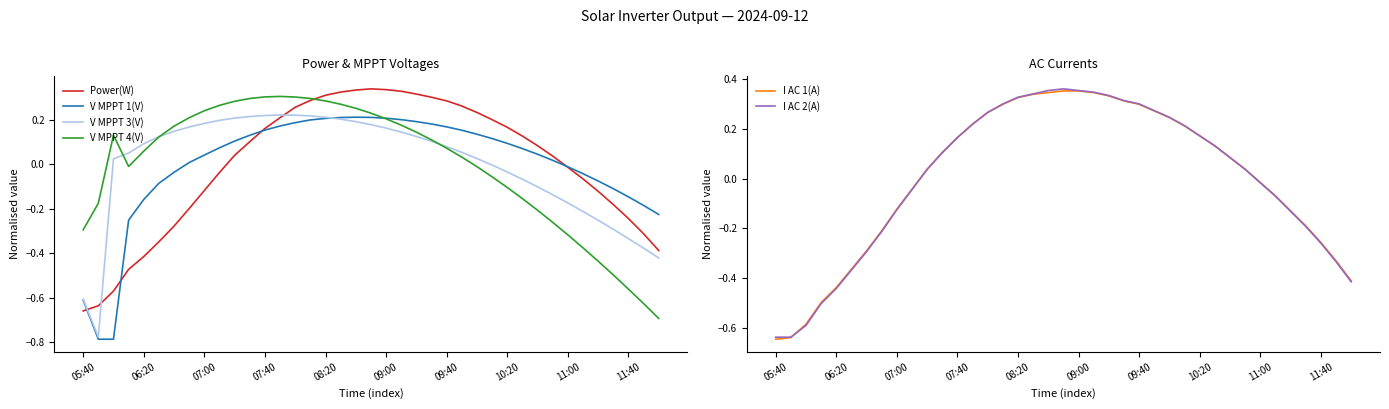

Reading left to right, list all the values displayed in this chart.

Power(W): -0.7	-0.6	-0.6	-0.5	-0.4	-0.3	-0.3	-0.2	-0.1	-0.0	0.0	0.1	0.2	0.2	0.3	0.3	0.3	0.3	0.3	0.3	0.3	0.3	0.3	0.3	0.3	0.3	0.2	0.2	0.2	0.1	0.1	0.0	-0.0	-0.1	-0.1	-0.2	-0.2	-0.3	-0.4
V MPPT 1(V): -0.6	-0.8	-0.8	-0.3	-0.2	-0.1	-0.0	0.0	0.0	0.1	0.1	0.1	0.2	0.2	0.2	0.2	0.2	0.2	0.2	0.2	0.2	0.2	0.2	0.2	0.2	0.2	0.1	0.1	0.1	0.1	0.0	0.0	-0.0	-0.0	-0.1	-0.1	-0.1	-0.2	-0.2
V MPPT 3(V): -0.6	-0.8	0.0	0.1	0.1	0.1	0.1	0.2	0.2	0.2	0.2	0.2	0.2	0.2	0.2	0.2	0.2	0.2	0.2	0.2	0.2	0.1	0.1	0.1	0.1	0.1	0.0	-0.0	-0.0	-0.1	-0.1	-0.1	-0.2	-0.2	-0.3	-0.3	-0.3	-0.4	-0.4
V MPPT 4(V): -0.3	-0.2	0.1	-0.0	0.1	0.1	0.2	0.2	0.2	0.3	0.3	0.3	0.3	0.3	0.3	0.3	0.3	0.3	0.3	0.2	0.2	0.2	0.1	0.1	0.1	0.0	-0.0	-0.1	-0.1	-0.2	-0.2	-0.3	-0.3	-0.4	-0.4	-0.5	-0.6	-0.6	-0.7
I AC 1(A): -0.6	-0.6	-0.6	-0.5	-0.4	-0.4	-0.3	-0.2	-0.1	-0.0	0.0	0.1	0.2	0.2	0.3	0.3	0.3	0.3	0.3	0.4	0.4	0.3	0.3	0.3	0.3	0.3	0.2	0.2	0.2	0.1	0.1	0.0	-0.0	-0.1	-0.1	-0.2	-0.3	-0.3	-0.4
I AC 2(A): -0.6	-0.6	-0.6	-0.5	-0.4	-0.4	-0.3	-0.2	-0.1	-0.0	0.0	0.1	0.2	0.2	0.3	0.3	0.3	0.3	0.4	0.4	0.4	0.3	0.3	0.3	0.3	0.3	0.2	0.2	0.2	0.1	0.1	0.0	-0.0	-0.1	-0.1	-0.2	-0.3	-0.3	-0.4